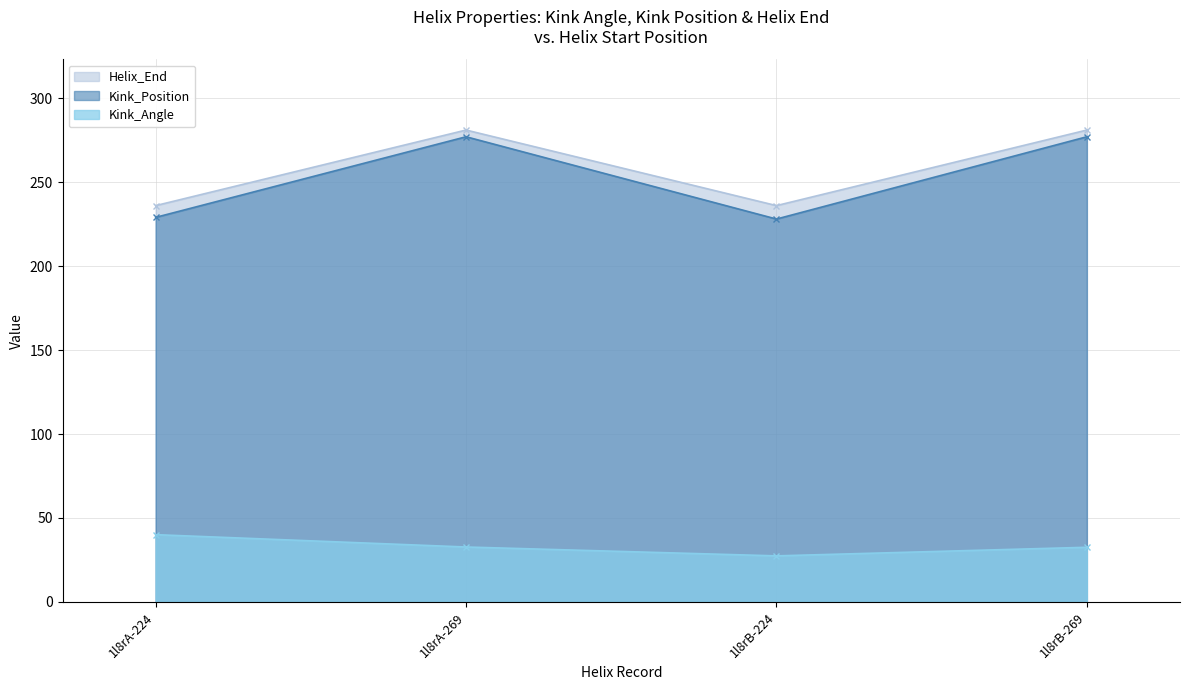

True or false: Kink_Position has a value of 150.8 at 1l8rA-224.

False